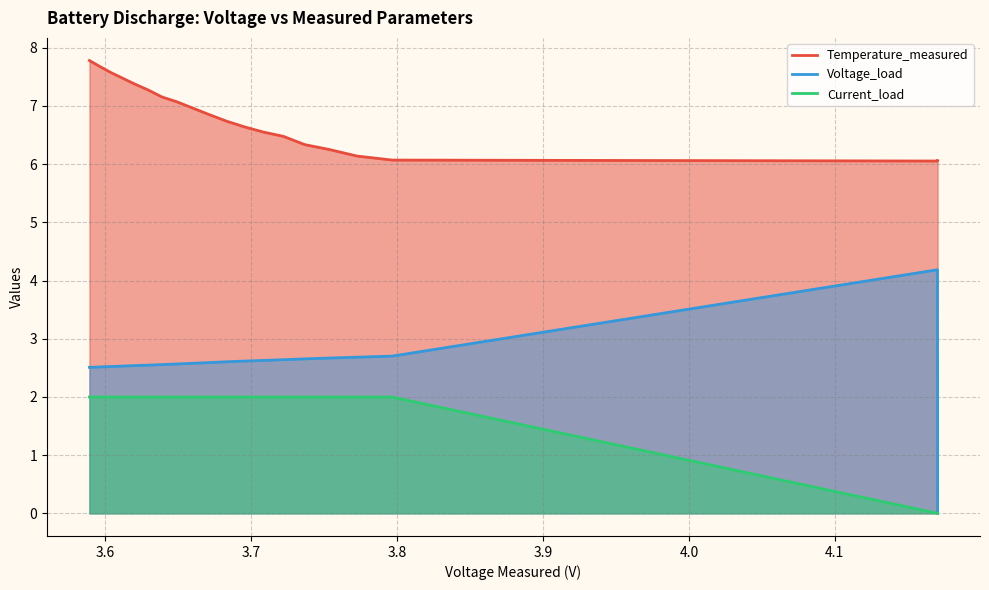

True or false: Temperature_measured has more than 2 interior local peaks.

False